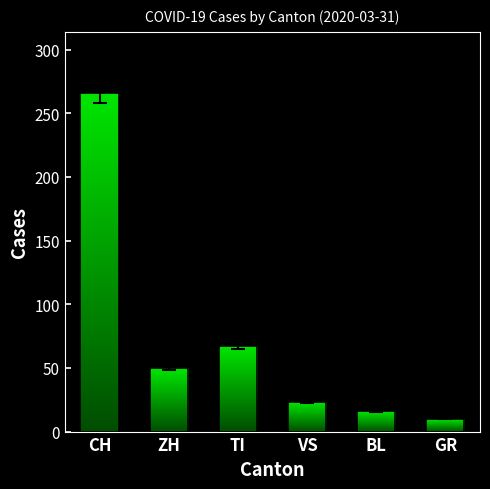

Read the value at TI, to the nearest 10.

70